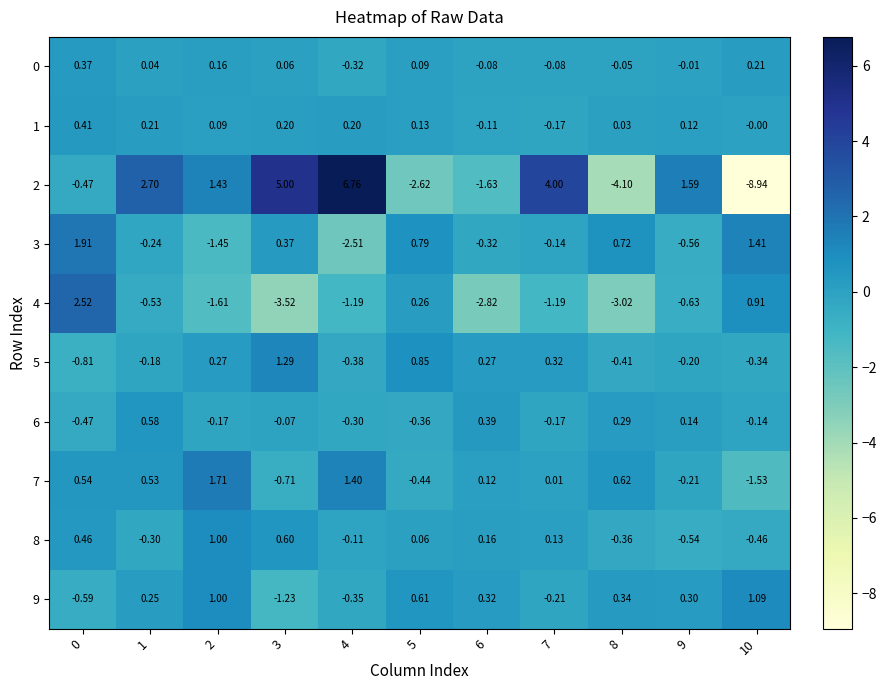

Is the value of 6 at 5 greater than the value of 9 at 3?

Yes